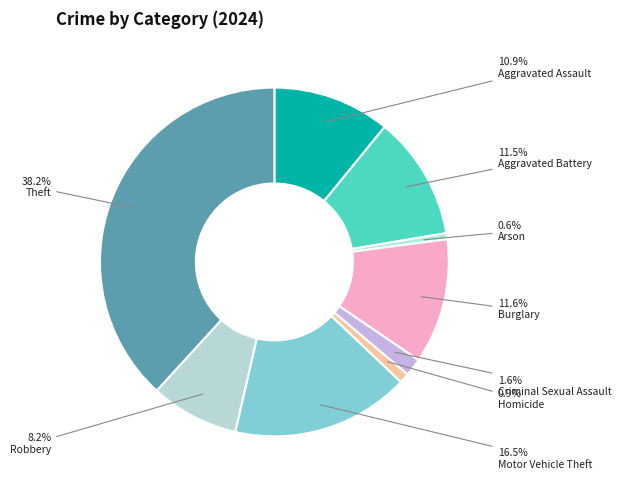

How many slices are in this pie chart?

9